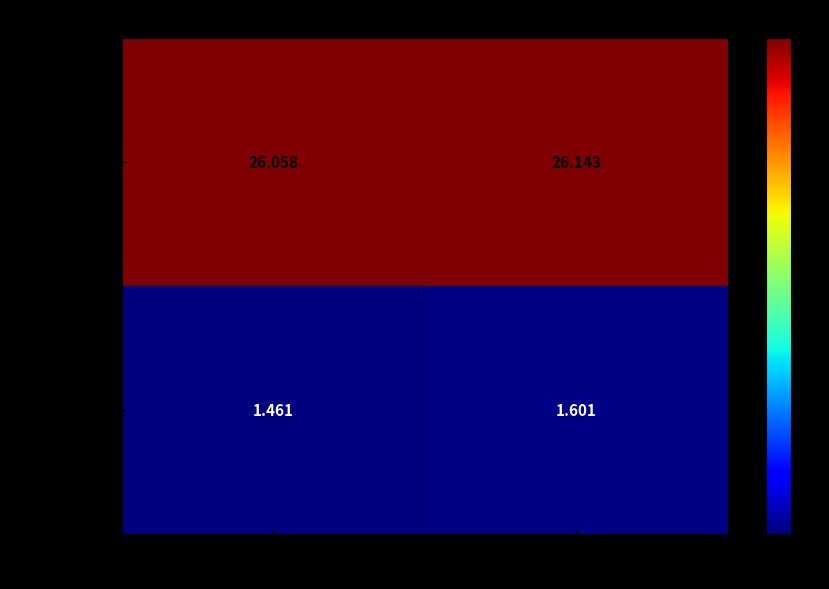

Which series has the largest total across all categories?

线数均值